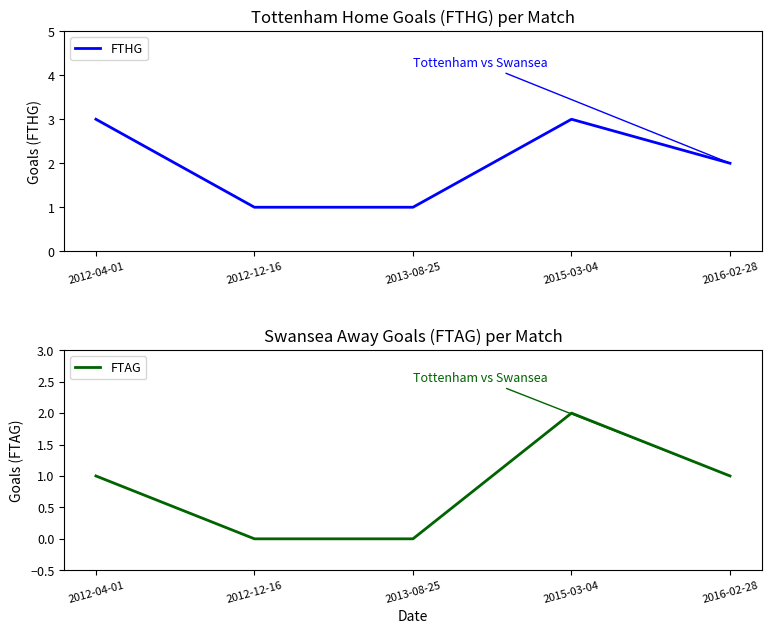

True or false: FTAG has more than 1 interior local peaks.

False